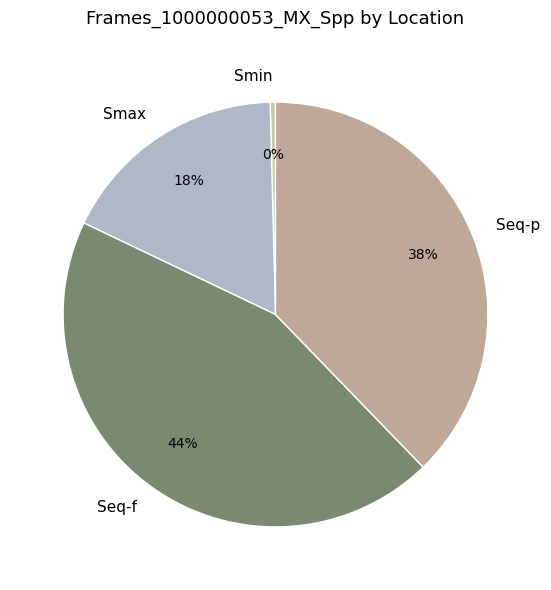

Which category has the biggest portion of the pie?

Seq-f